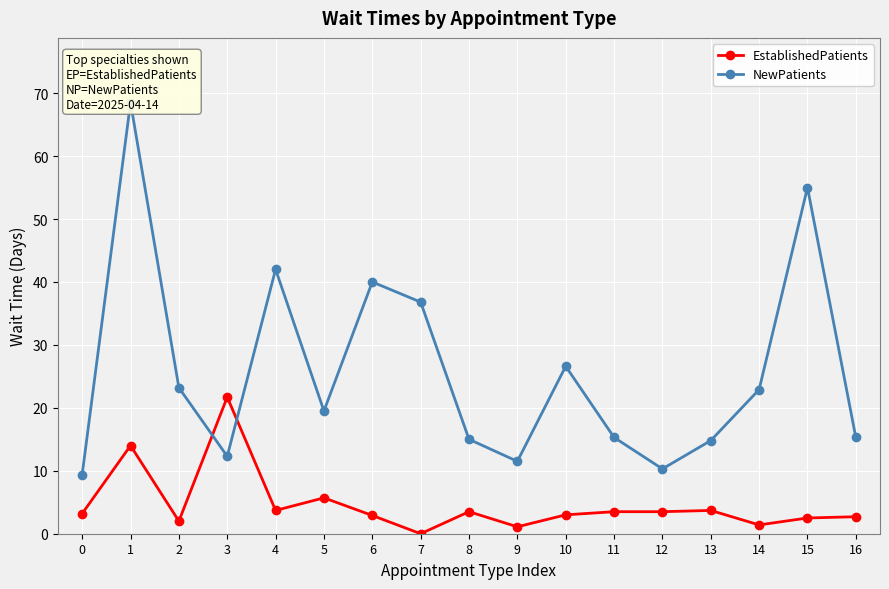

Which category has the lowest value in the EstablishedPatients series?

7